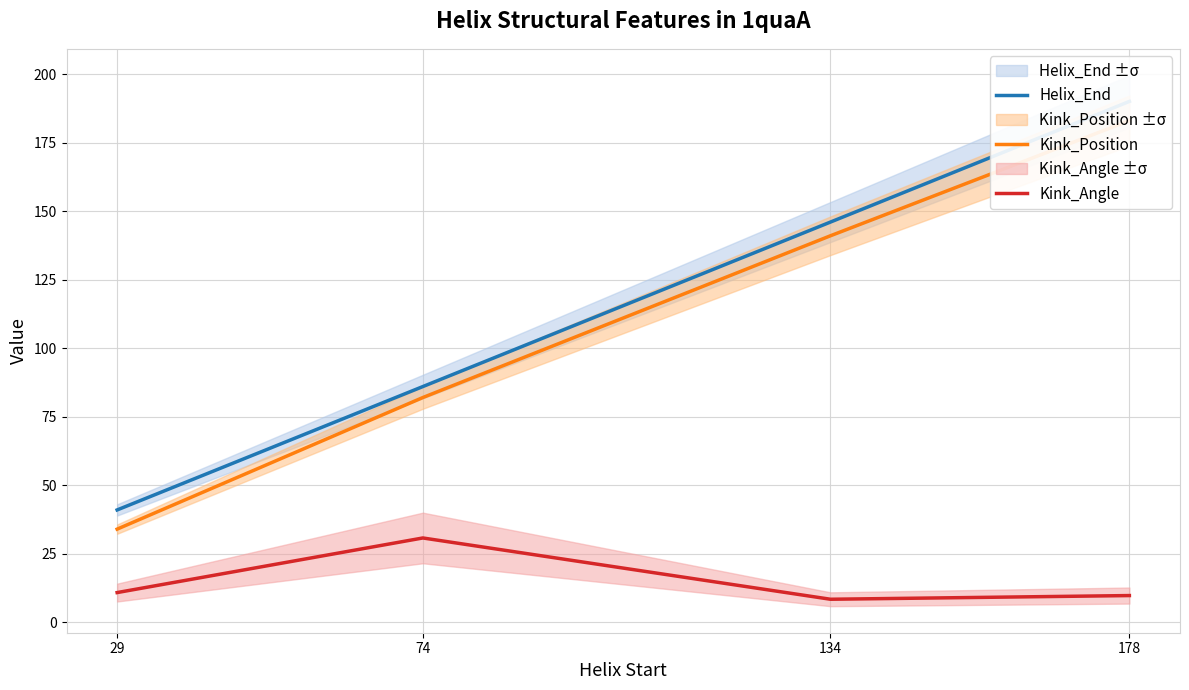

At which category is the sum across all series the highest?

178